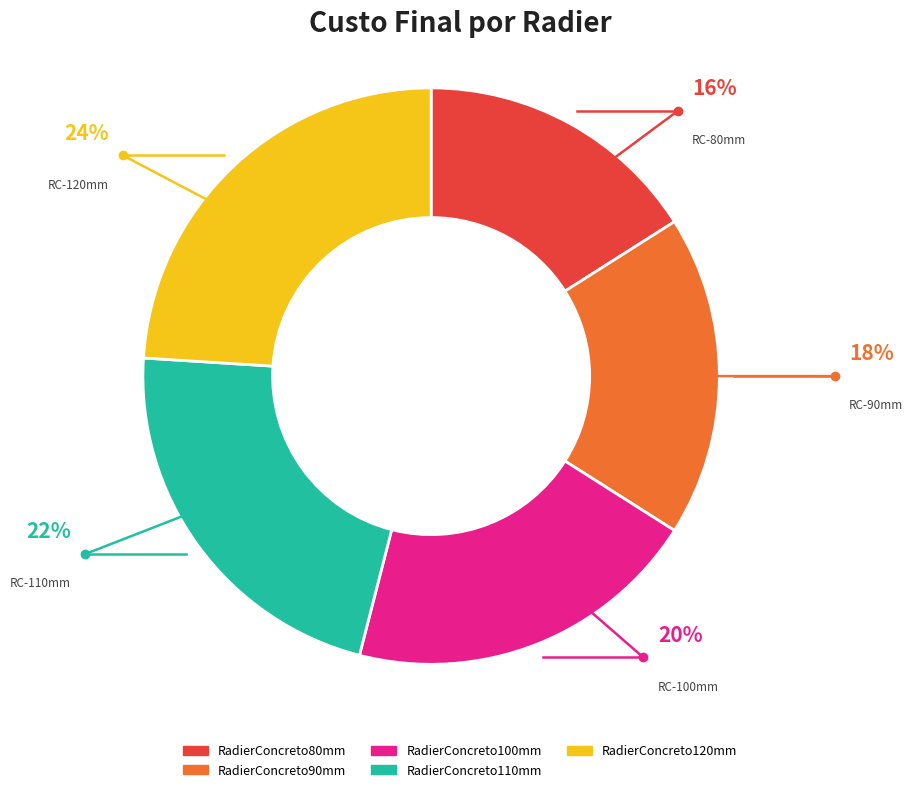

Does RadierConcreto110mm account for over 50% of the chart?

No